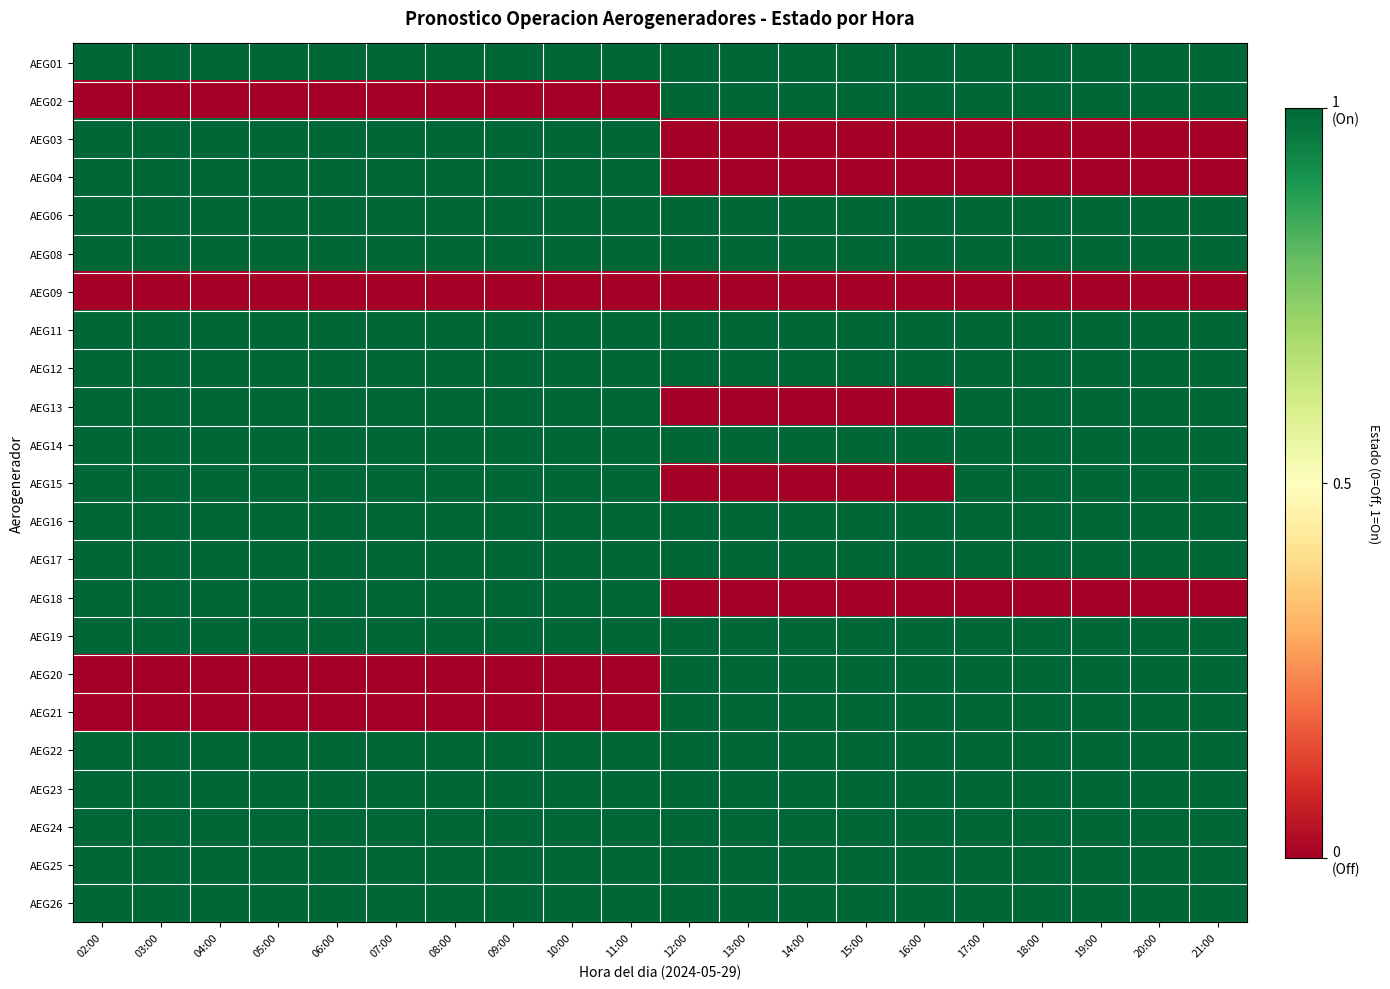

What is the difference between the highest and lowest values at 15:00?

1